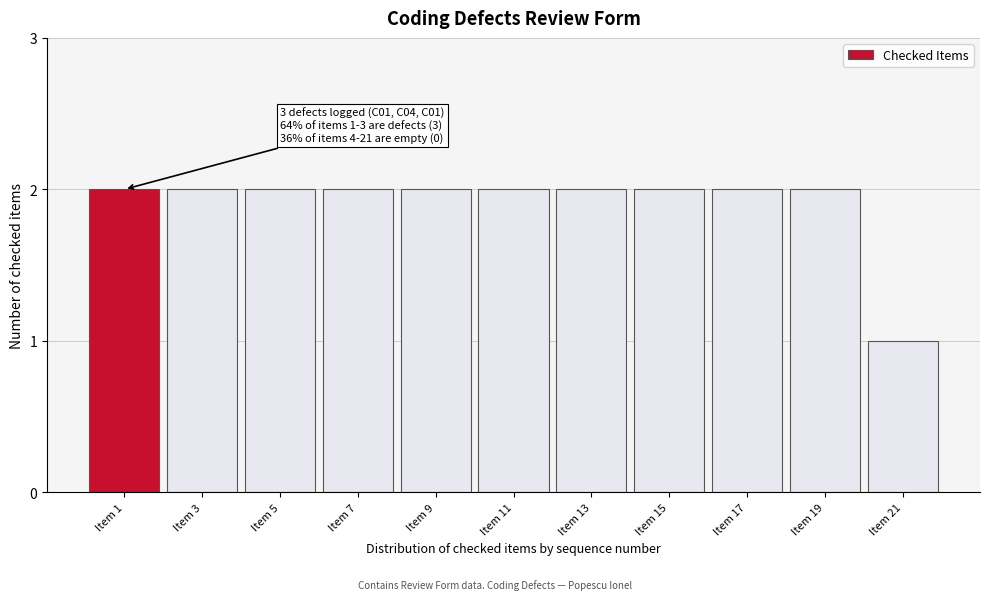

Reading left to right, what are all the values shown in this chart?

2	2	2	2	2	2	2	2	2	2	1